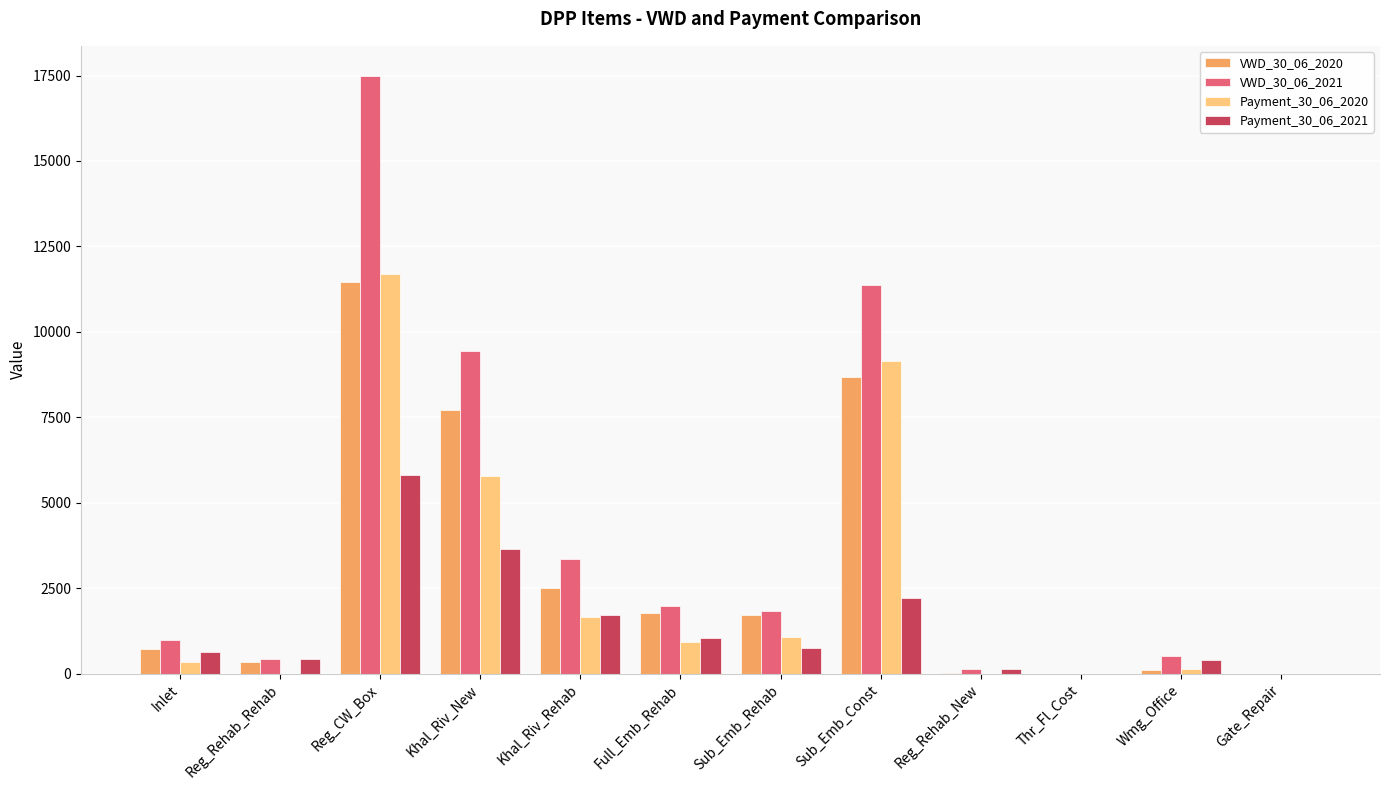

At which category does the chart reach its peak across all series?

Reg_CW_Box